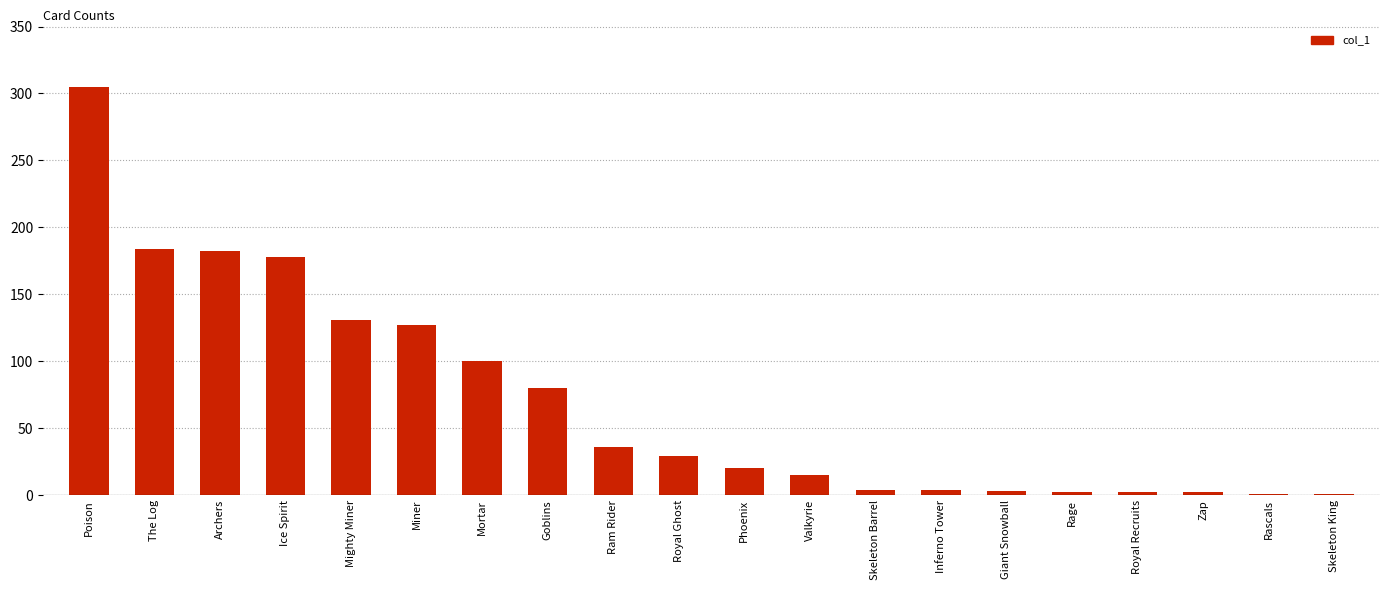

At which label does the data first exceed 29?

Poison